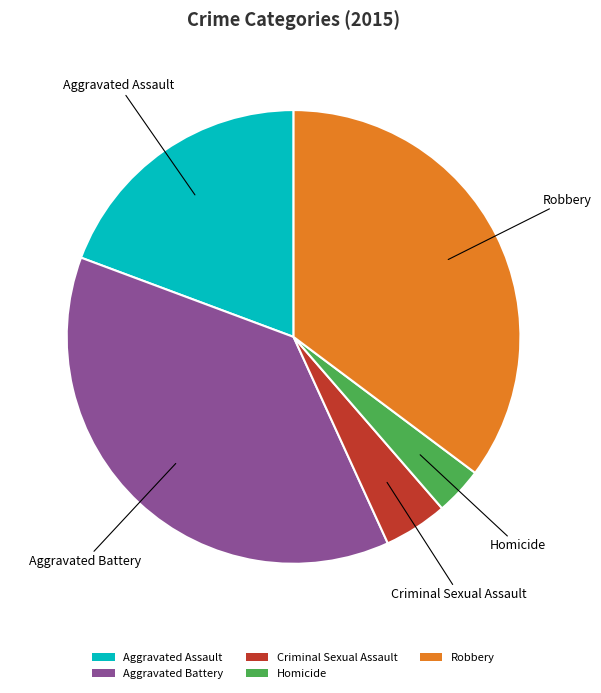

The Homicide slice represents 3% of the pie. True or false?

True